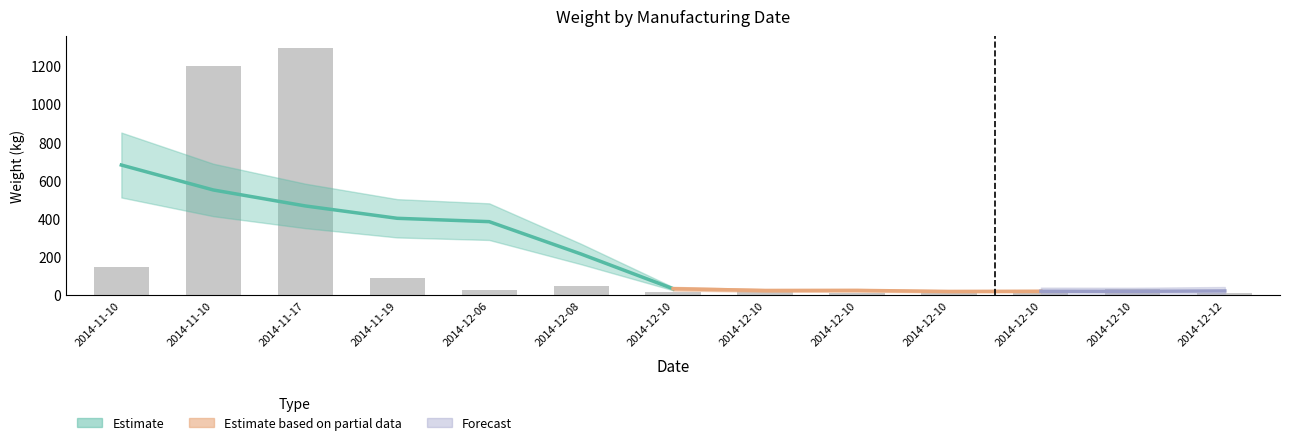

Which has a higher value, 2014-12-12 or 2014-12-10?

2014-12-10